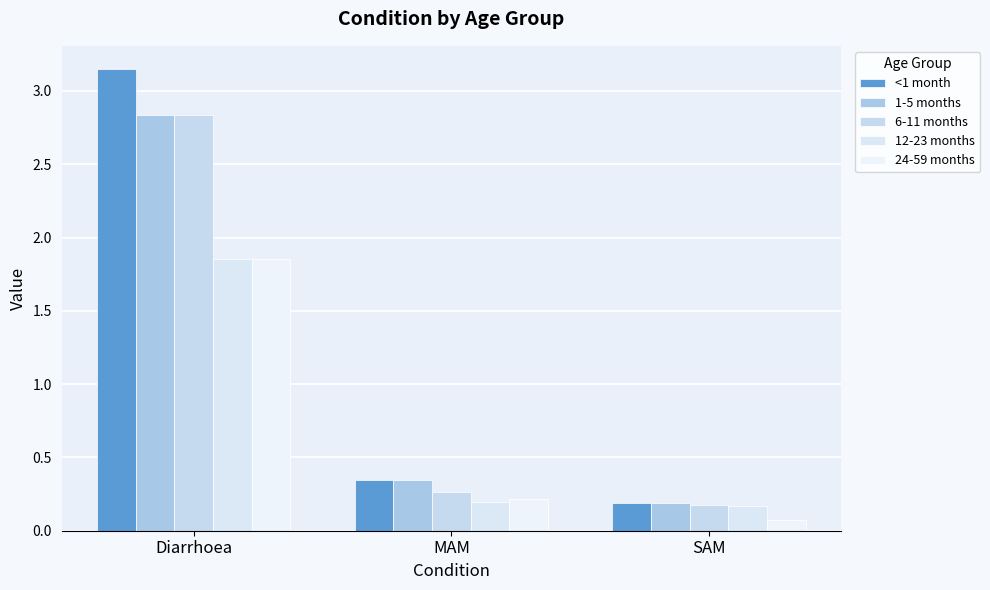

What is the label of the 2nd bar from the left?

MAM